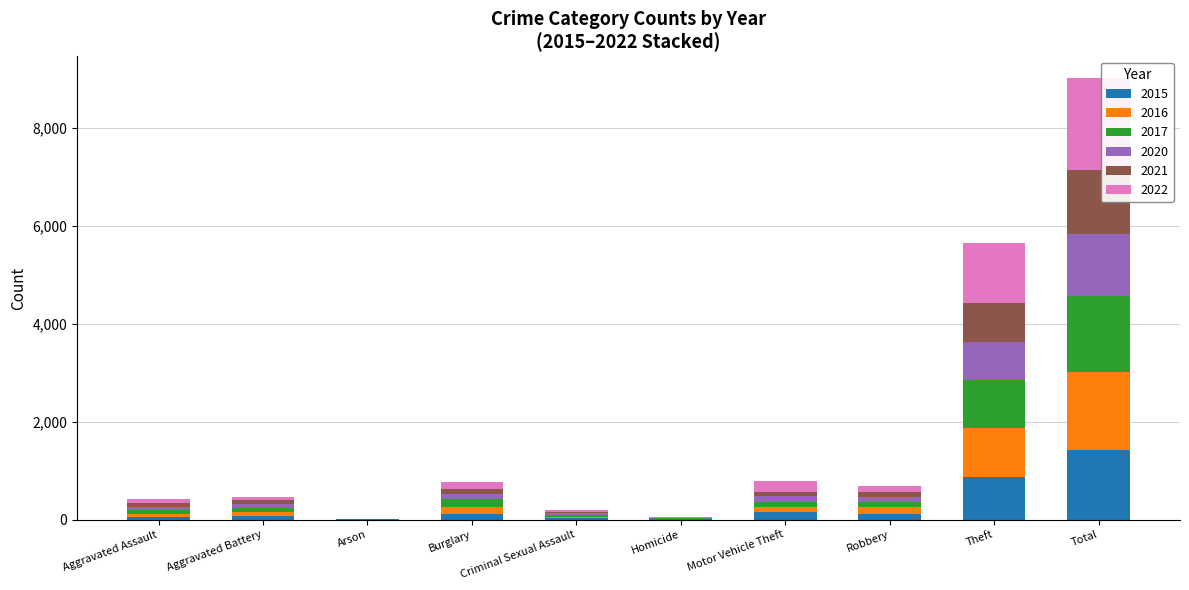

What are all the series names shown in the legend?

2015, 2016, 2017, 2020, 2021, 2022